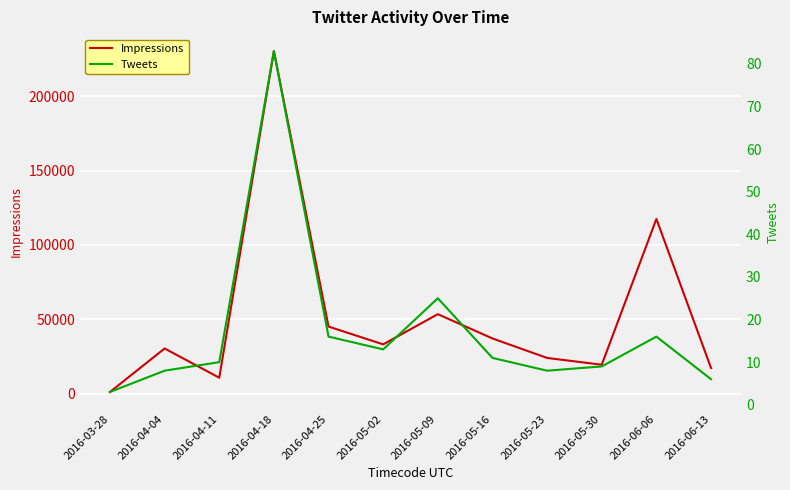

Where is Impressions nearest to the value 115669?

2016-06-06